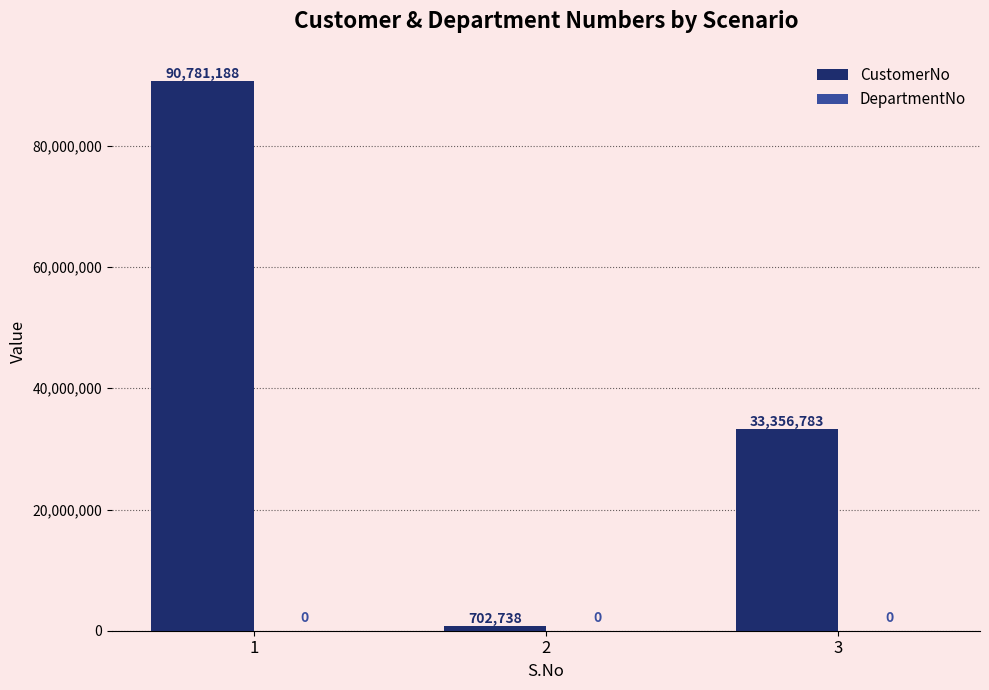

What is the ratio of the value at 3 to the value at 1?

0.4